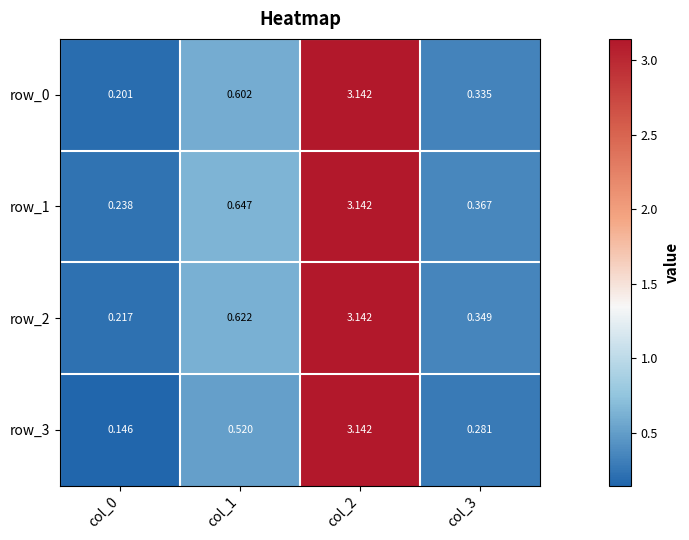

At which label is row_0 closest to 1?

col_1